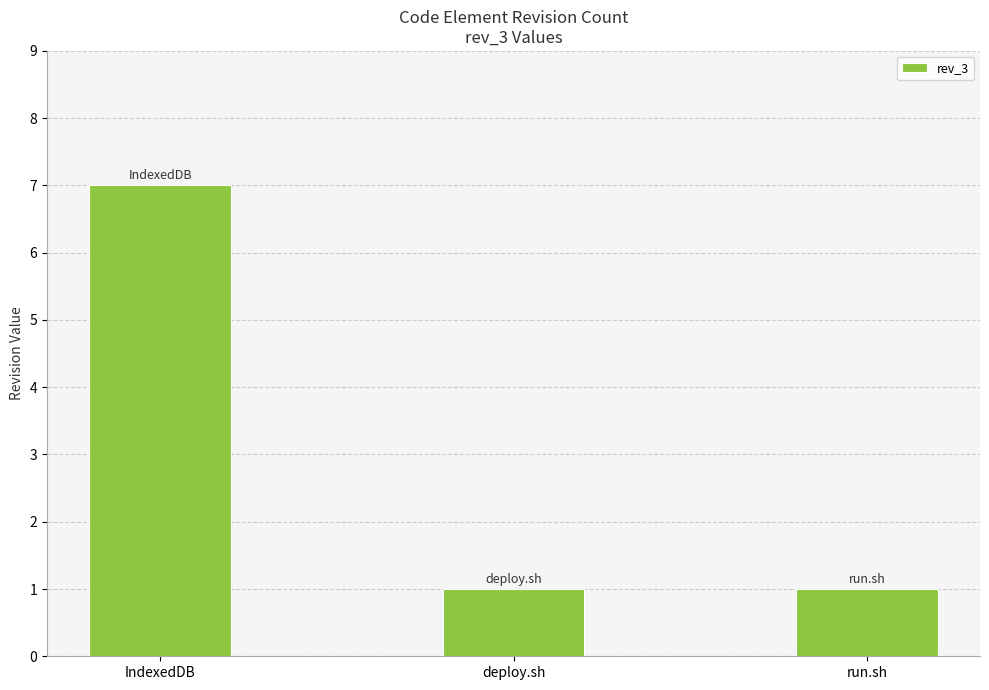

How many categories are shown in the chart?

3